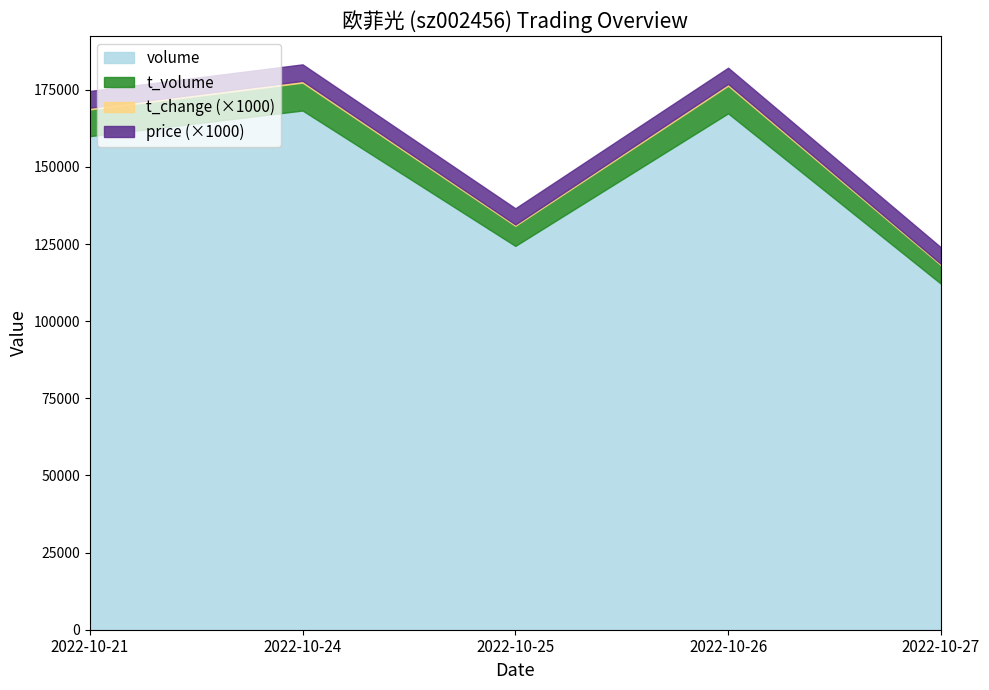

Does the chart have visible grid lines?

No